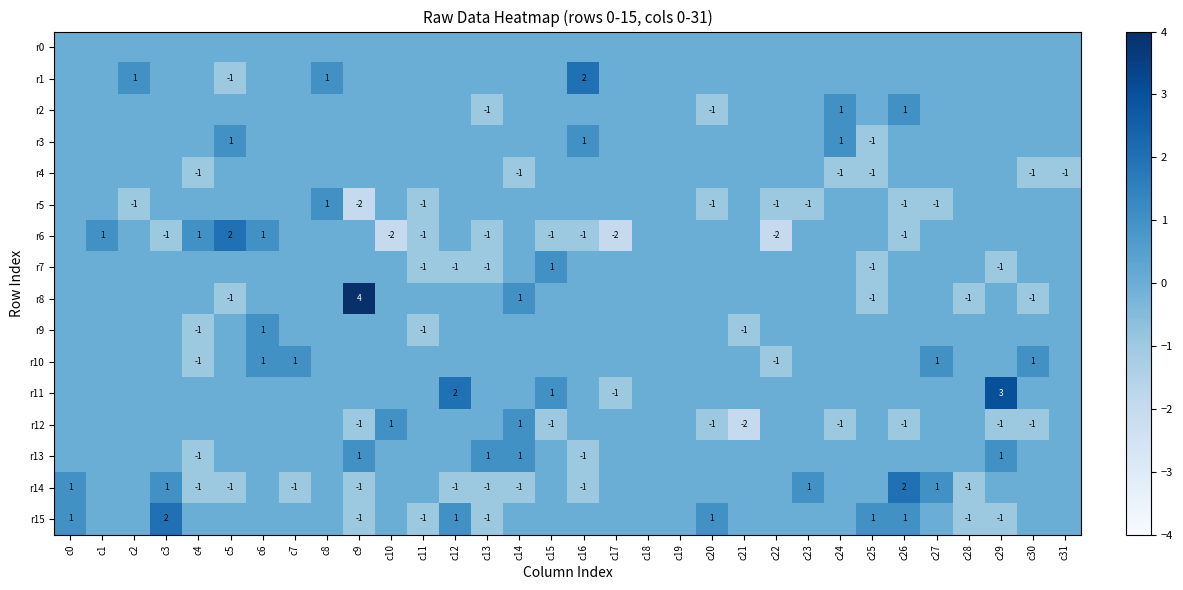

True or false: r14 has a value of -2 at c12.

False